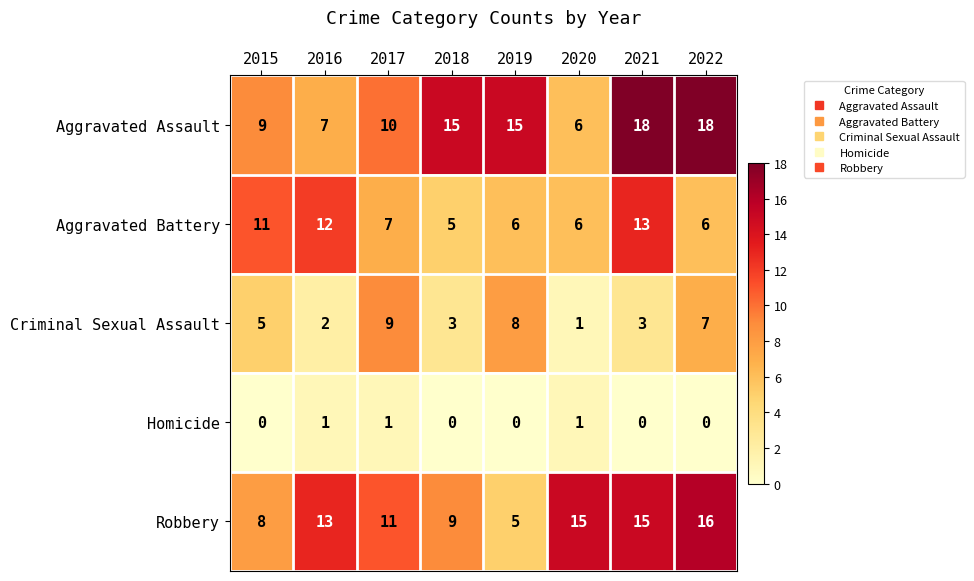

Count the Homicide values in the range 0 to 1.

8